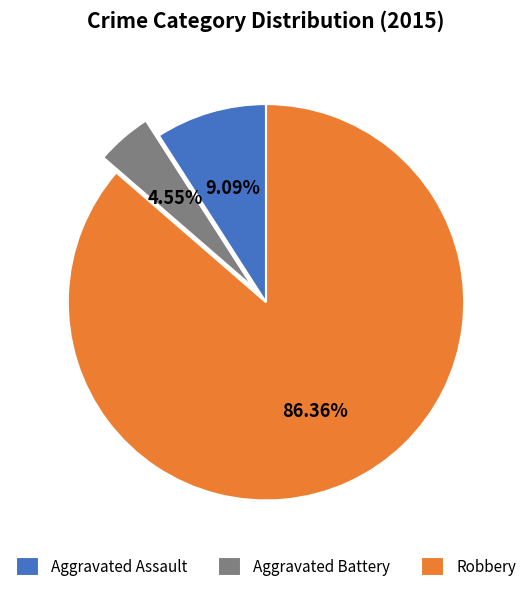

To the nearest percent, what is the average slice percentage?

33%